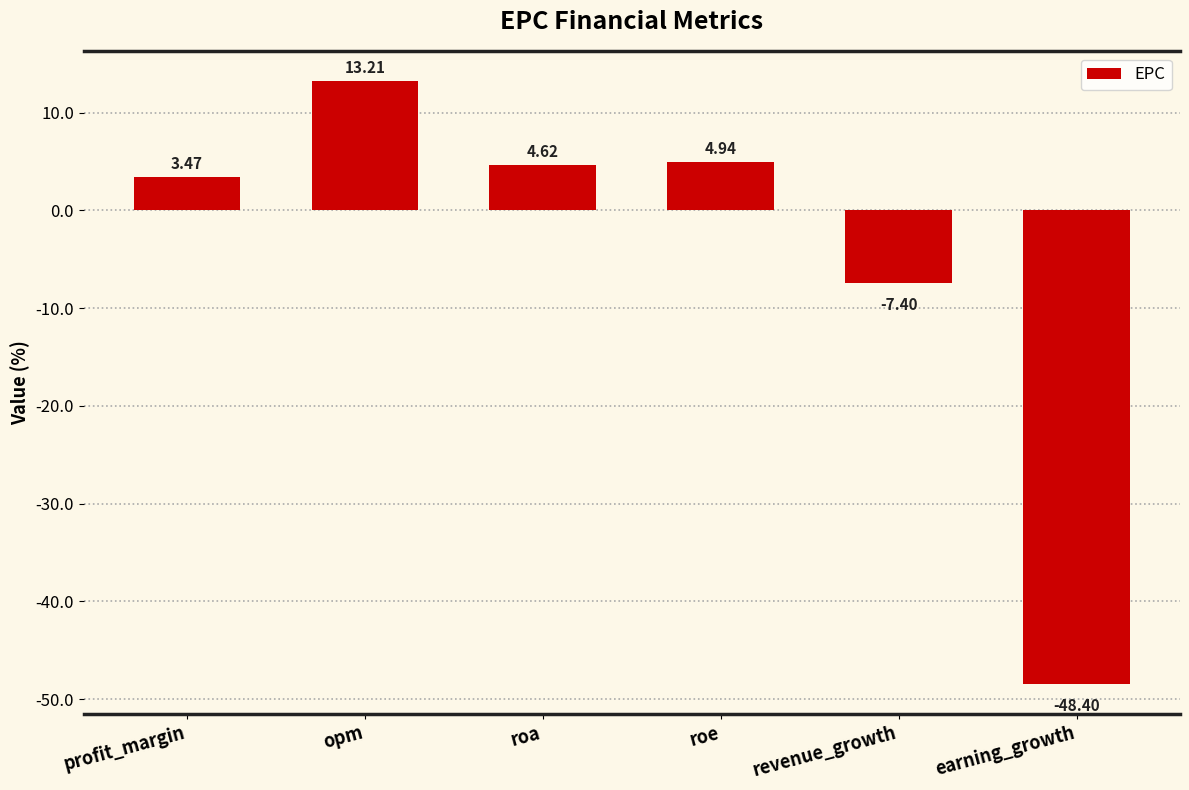

At which category does the chart reach its minimum across all series?

earning_growth